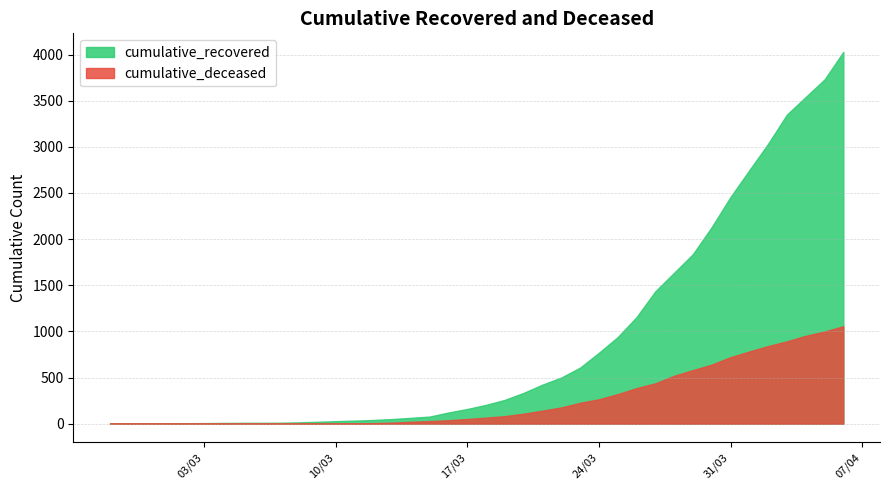

True or false: cumulative_recovered and cumulative_deceased cross at least once.

False